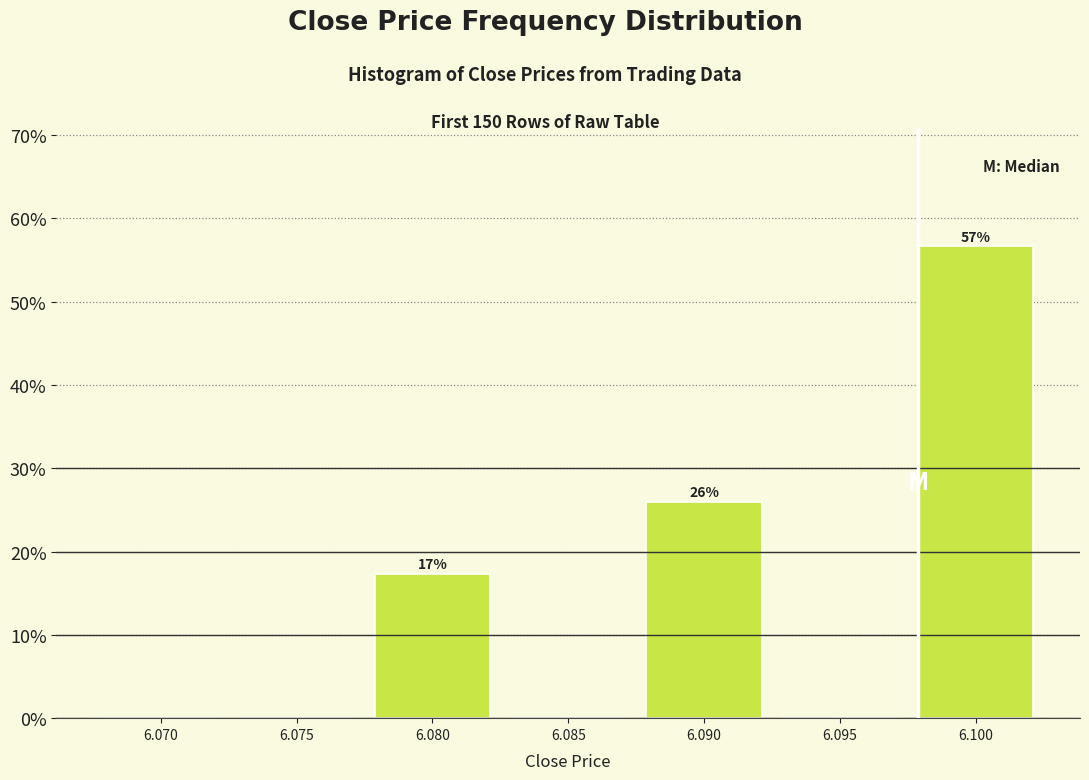

Reading right to left, extract all data points from this chart.

6.100=56.7	6.095=0.0	6.090=26.0	6.085=0.0	6.080=17.3	6.075=0.0	6.070=0.0